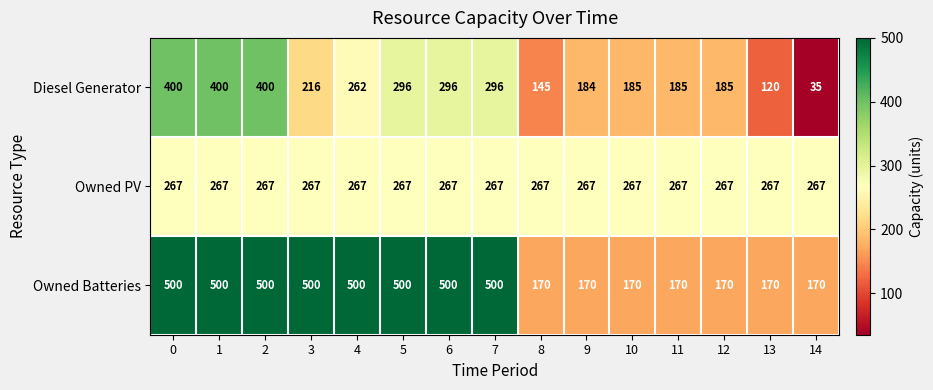

What is the difference between the highest and lowest values at 10?

97